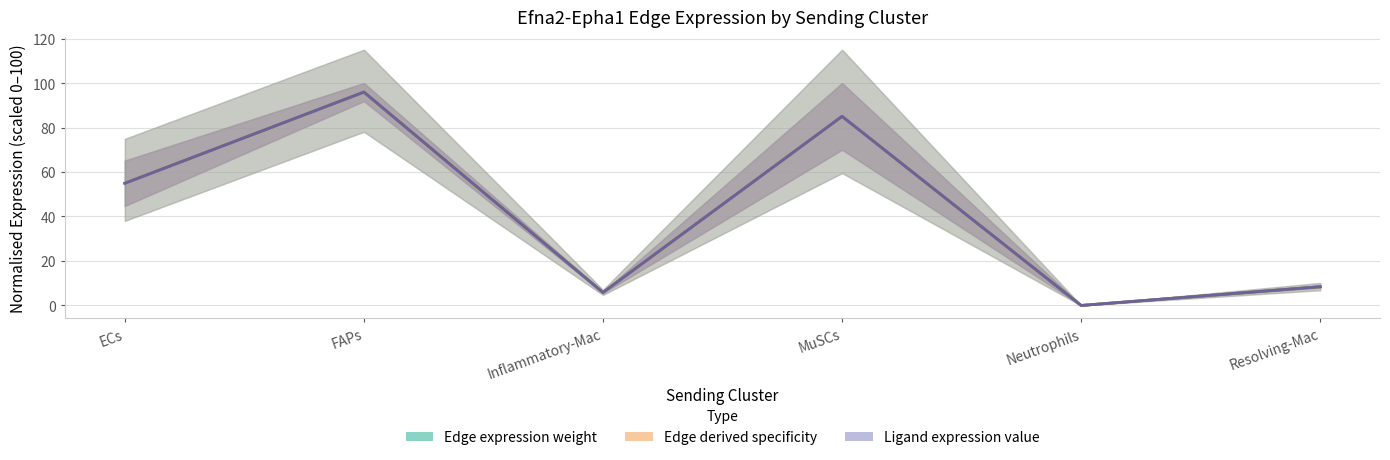

Reading right to left, extract all data points from this chart.

Edge average expression weight: 8.4	0.0	85.0	5.8	95.9	54.9
Edge avg expr derived specificity: 8.4	0.0	85.0	5.8	95.9	54.9
Ligand average expression value: 8.4	0.0	85.0	5.8	95.9	54.9